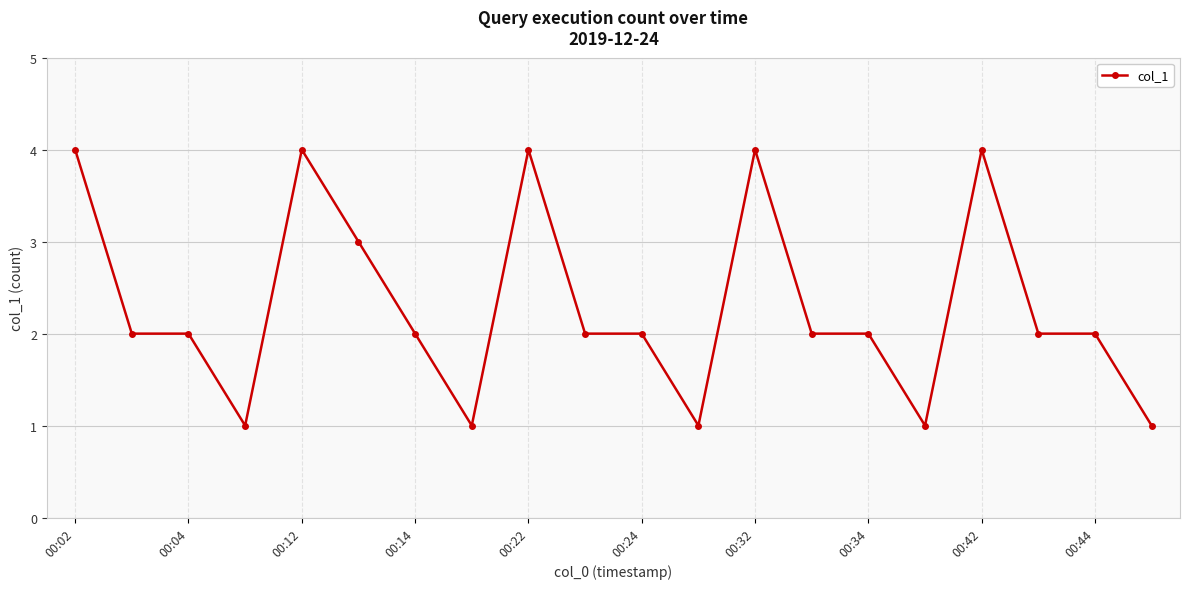

True or false: there are more than 1 points higher than both neighbors.

True